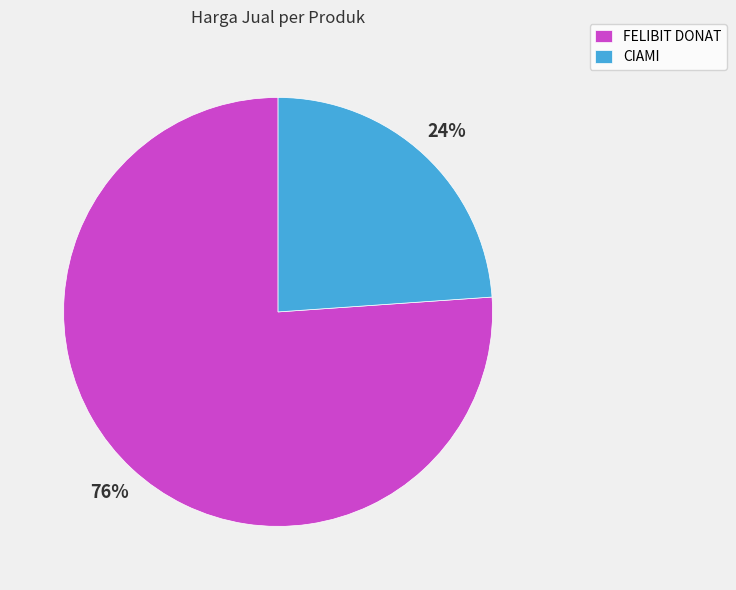

Which category has the smallest portion of the pie?

CIAMI